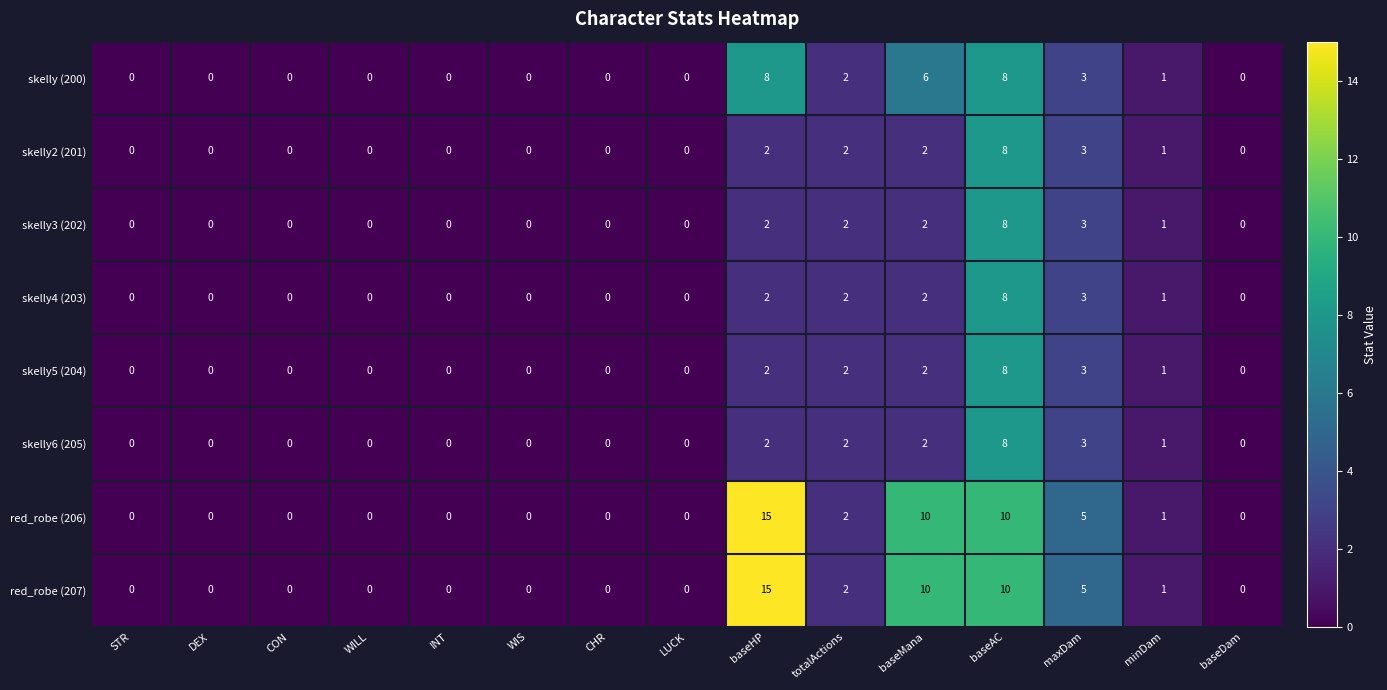

What is the spread (max minus min) of values at baseMana?

8